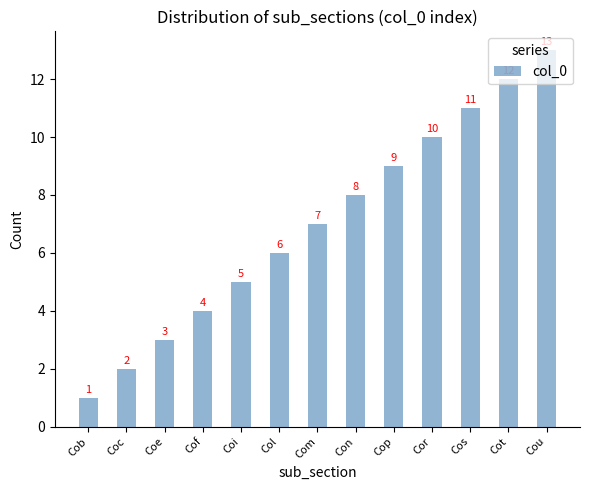

What is the sum of all values?

91